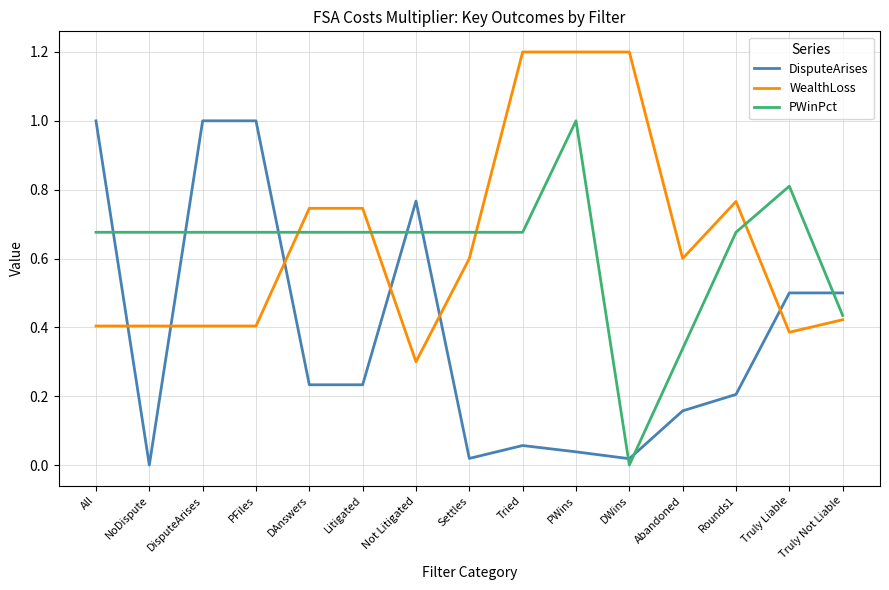

What is the difference between the second highest and second lowest values?

1.0